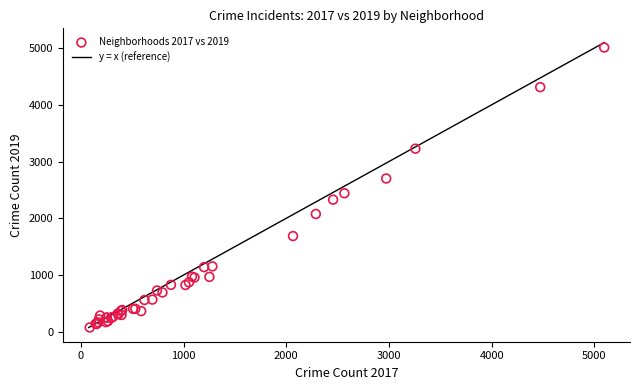

What Y value in the scatter plot is closest to 2542?

2441